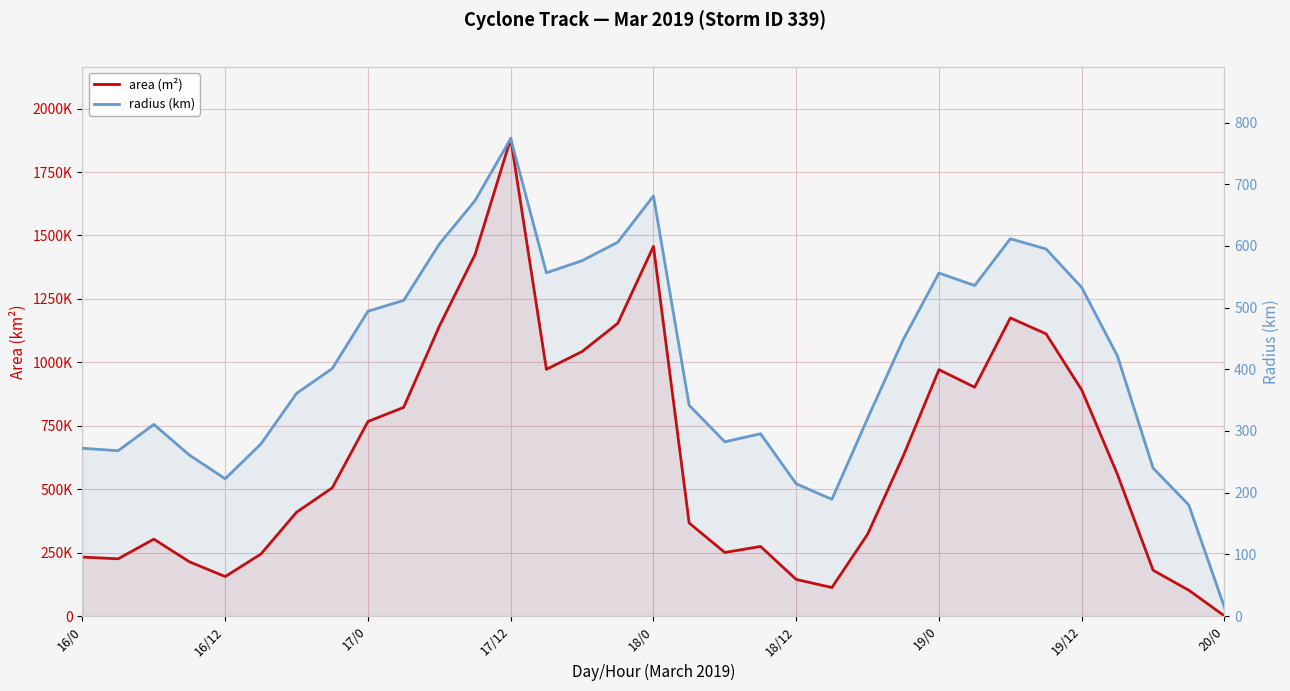

How many lines are shown in the chart?

2